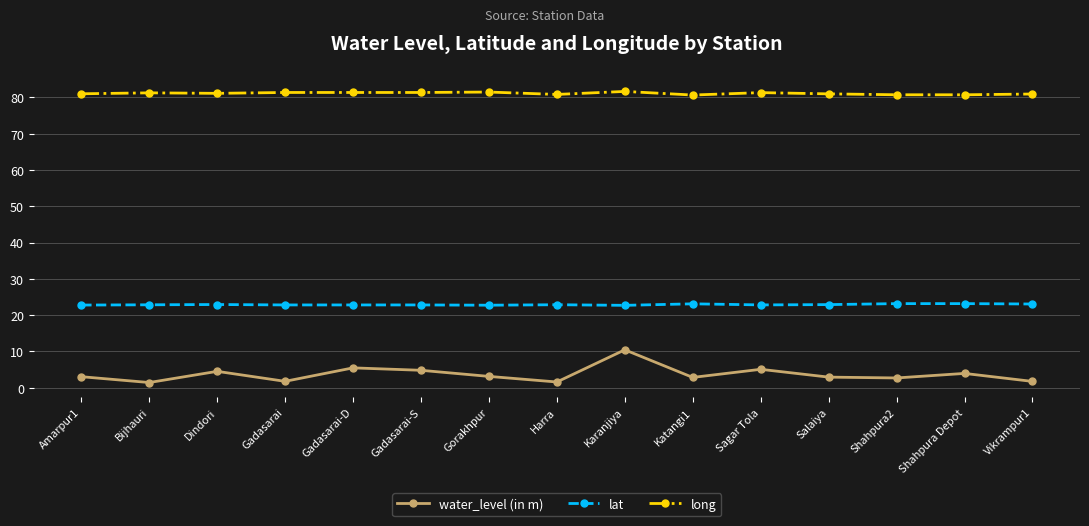

True or false: lat has a value of 22.7 at Karanjiya.

True